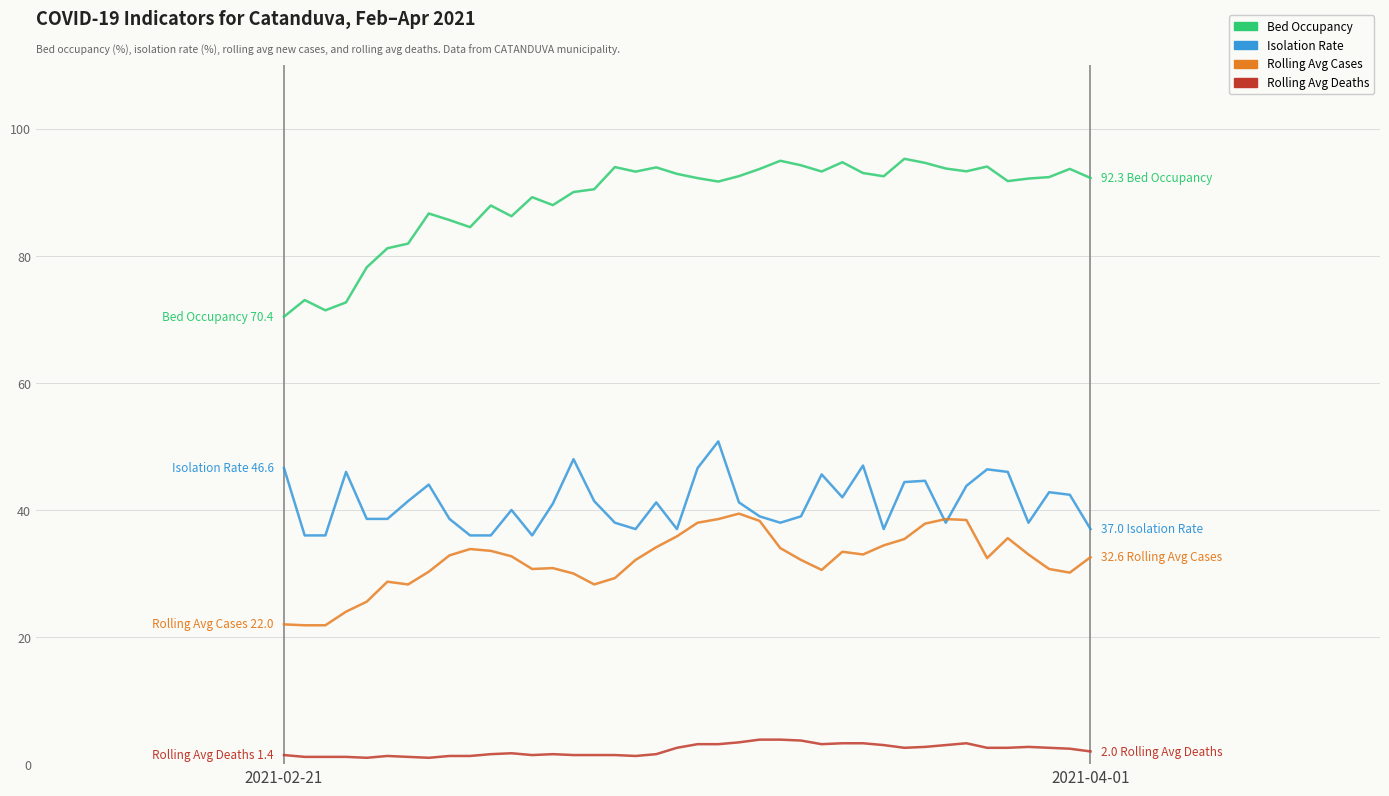

What is the greatest value displayed?

95.3